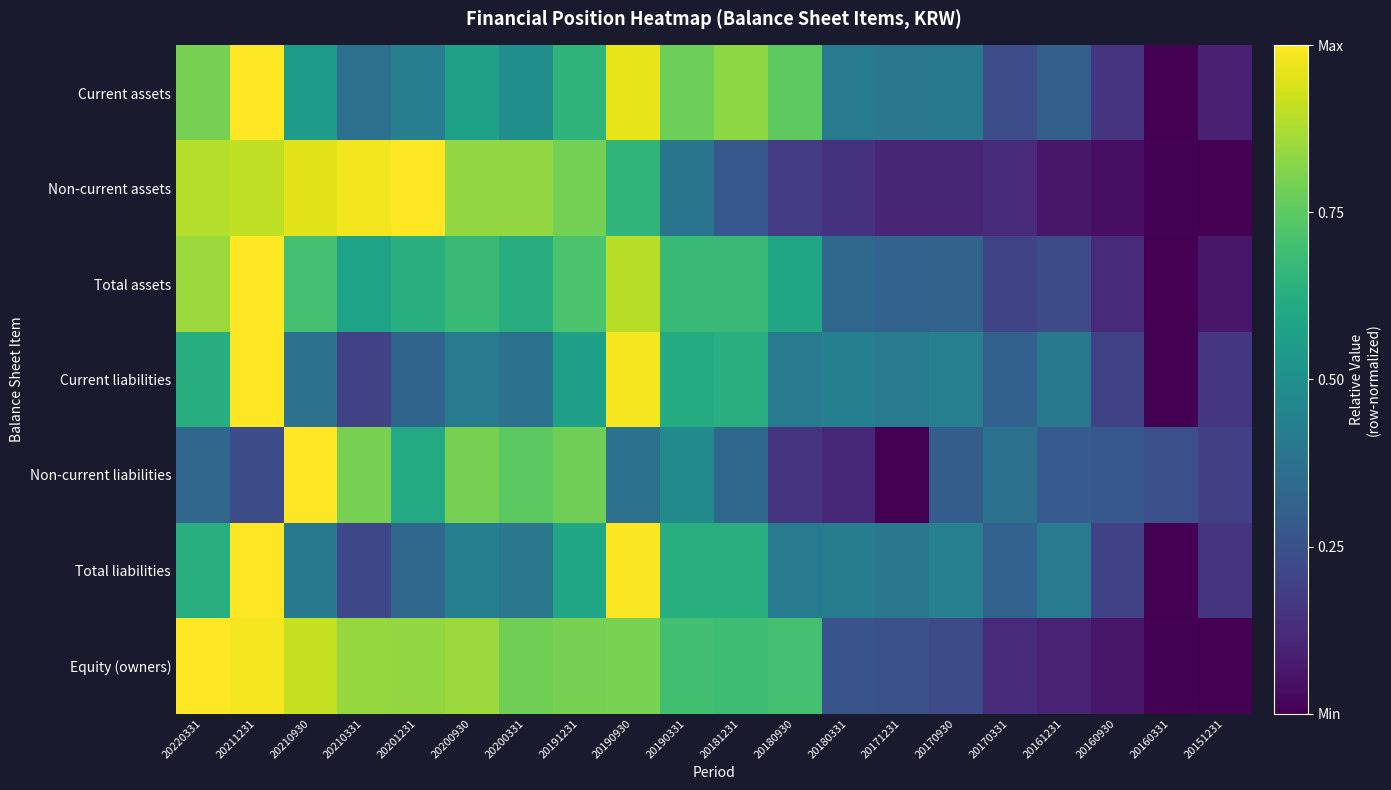

Reading right to left, extract all data points from this chart.

Current assets: 20151231=0.1	20160331=0.0	20160930=0.2	20161231=0.3	20170331=0.2	20170930=0.4	20171231=0.4	20180331=0.4	20180930=0.8	20181231=0.8	20190331=0.8	20190930=1.0	20191231=0.7	20200331=0.5	20200930=0.6	20201231=0.4	20210331=0.4	20210930=0.6	20211231=1.0	20220331=0.8
Non-current assets: 20151231=0.0	20160331=0.0	20160930=0.0	20161231=0.1	20170331=0.1	20170930=0.1	20171231=0.1	20180331=0.1	20180930=0.2	20181231=0.3	20190331=0.4	20190930=0.7	20191231=0.8	20200331=0.8	20200930=0.8	20201231=1.0	20210331=1.0	20210930=1.0	20211231=0.9	20220331=0.9
Total assets: 20151231=0.1	20160331=0.0	20160930=0.1	20161231=0.2	20170331=0.2	20170930=0.3	20171231=0.3	20180331=0.3	20180930=0.6	20181231=0.7	20190331=0.7	20190930=0.9	20191231=0.7	20200331=0.6	20200930=0.7	20201231=0.6	20210331=0.6	20210930=0.7	20211231=1.0	20220331=0.9
Current liabilities: 20151231=0.2	20160331=0.0	20160930=0.2	20161231=0.4	20170331=0.3	20170930=0.4	20171231=0.4	20180331=0.4	20180930=0.4	20181231=0.6	20190331=0.6	20190930=1.0	20191231=0.6	20200331=0.4	20200930=0.4	20201231=0.3	20210331=0.2	20210930=0.4	20211231=1.0	20220331=0.6
Non-current liabilities: 20151231=0.2	20160331=0.2	20160930=0.3	20161231=0.3	20170331=0.4	20170930=0.3	20171231=0.0	20180331=0.1	20180930=0.2	20181231=0.3	20190331=0.5	20190930=0.4	20191231=0.8	20200331=0.7	20200930=0.8	20201231=0.6	20210331=0.8	20210930=1.0	20211231=0.2	20220331=0.3
Total liabilities: 20151231=0.2	20160331=0.0	20160930=0.2	20161231=0.4	20170331=0.3	20170930=0.4	20171231=0.4	20180331=0.4	20180930=0.4	20181231=0.6	20190331=0.6	20190930=1.0	20191231=0.6	20200331=0.4	20200930=0.4	20201231=0.3	20210331=0.2	20210930=0.4	20211231=1.0	20220331=0.6
Equity (owners): 20151231=0.0	20160331=0.0	20160930=0.1	20161231=0.1	20170331=0.1	20170930=0.2	20171231=0.2	20180331=0.3	20180930=0.7	20181231=0.7	20190331=0.7	20190930=0.8	20191231=0.8	20200331=0.8	20200930=0.8	20201231=0.8	20210331=0.8	20210930=0.9	20211231=1.0	20220331=1.0